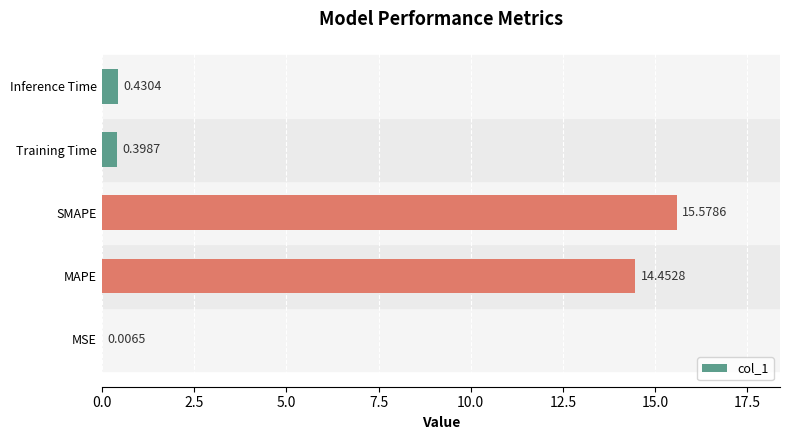

At which category does the chart reach its peak across all series?

SMAPE